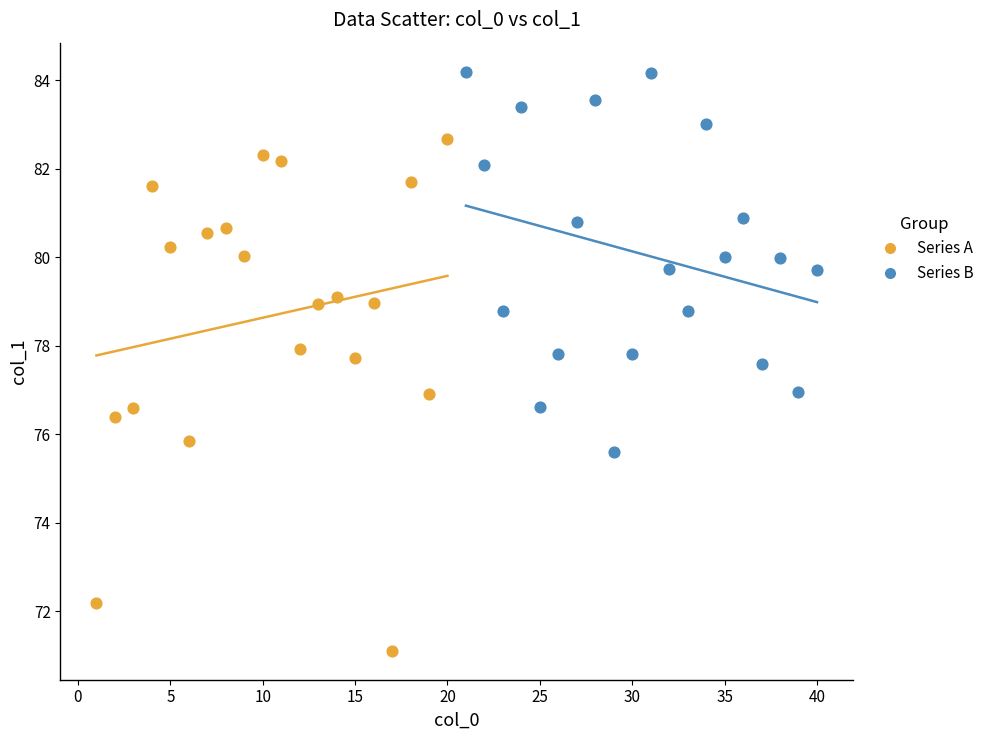

Which series has the largest Y range (max minus min)?

Series A